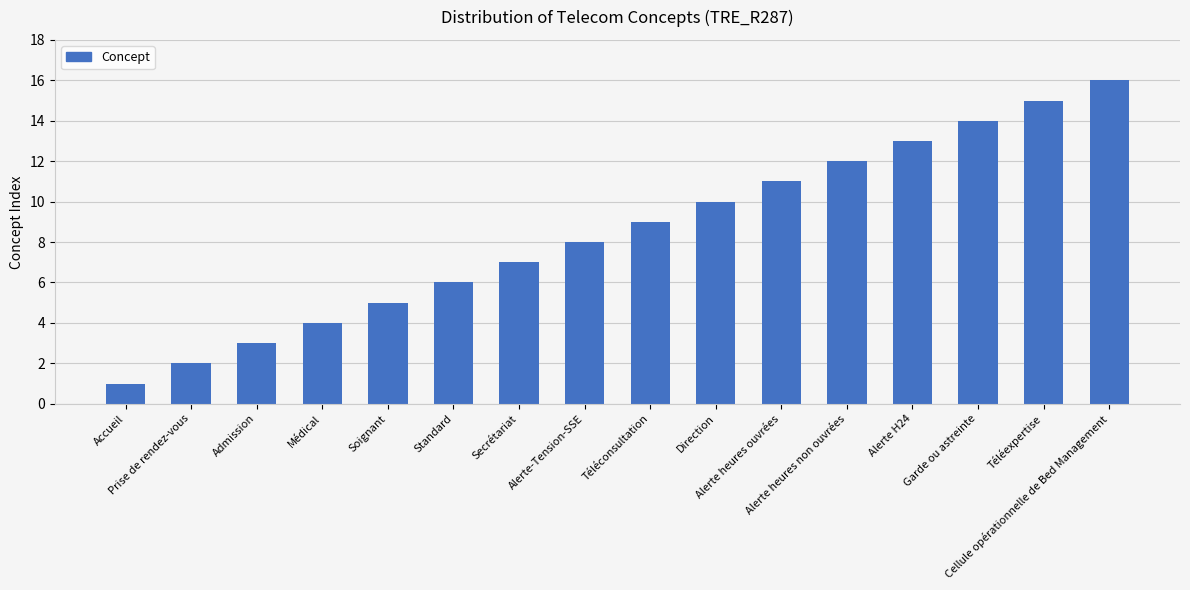

Is it true that the value at Standard is 6?

True